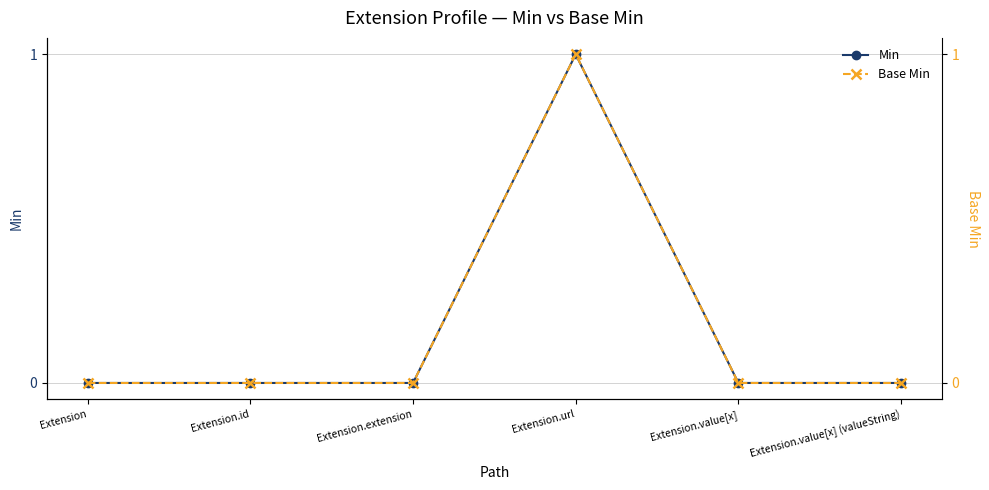

Which series has the largest total across all categories?

Min